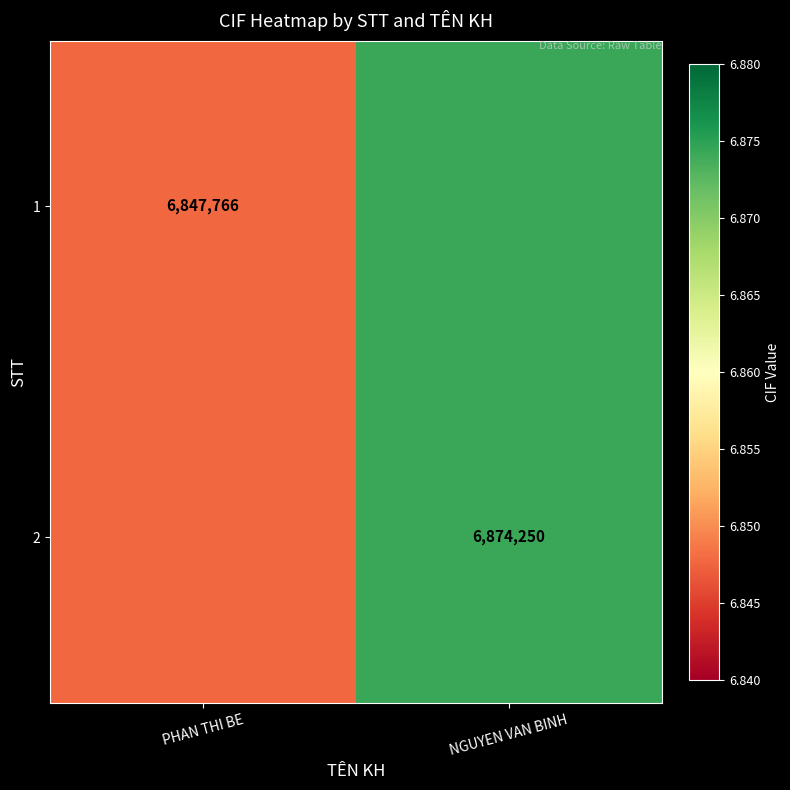

Is the value of 1 at PHAN THI BE greater than the value of 2 at NGUYEN VAN BINH?

No